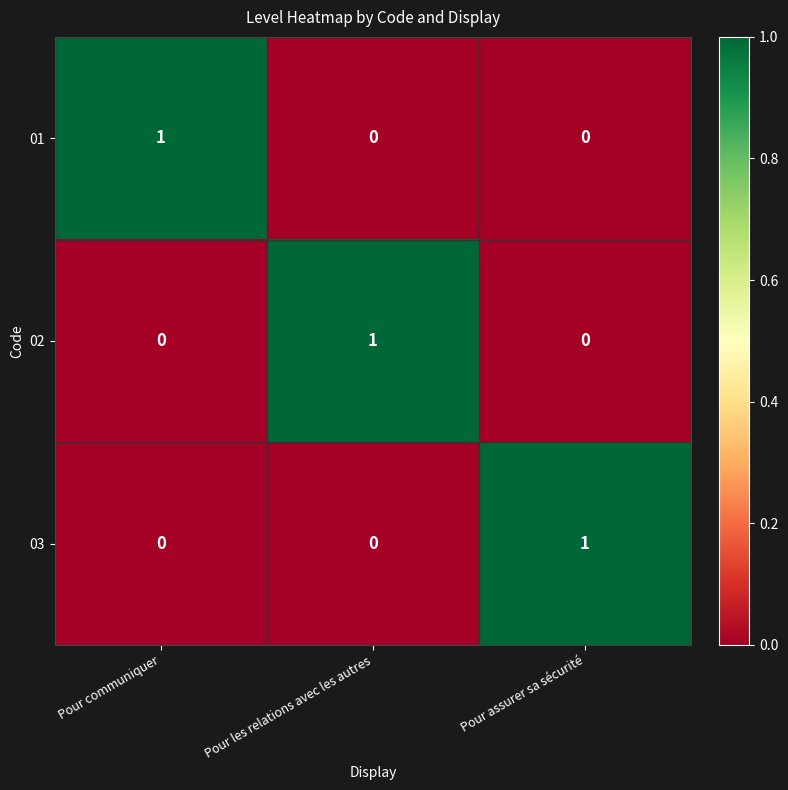

Reading right to left, transcribe all the data shown in this chart.

01: 0	0	1
02: 0	1	0
03: 1	0	0